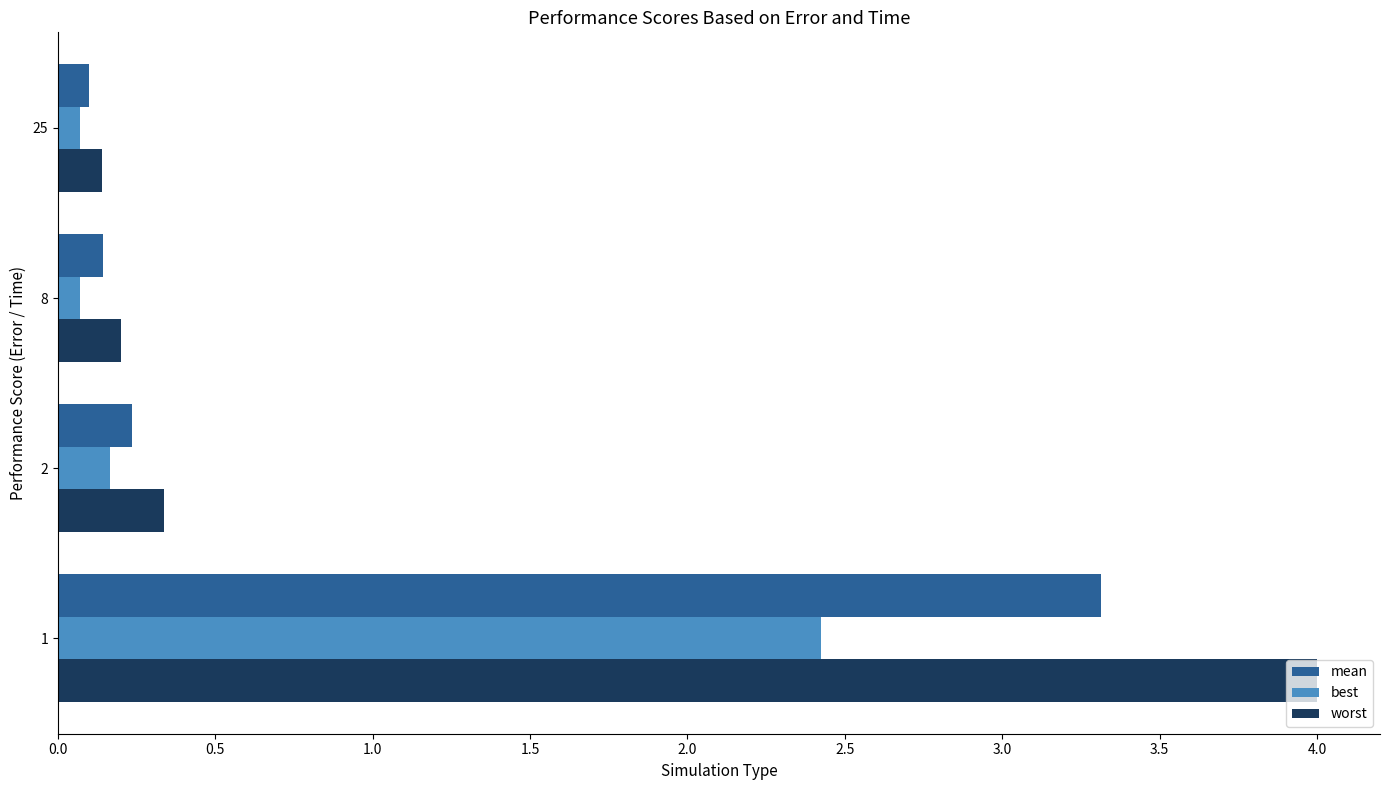

What is the sum of all worst values?

4.7